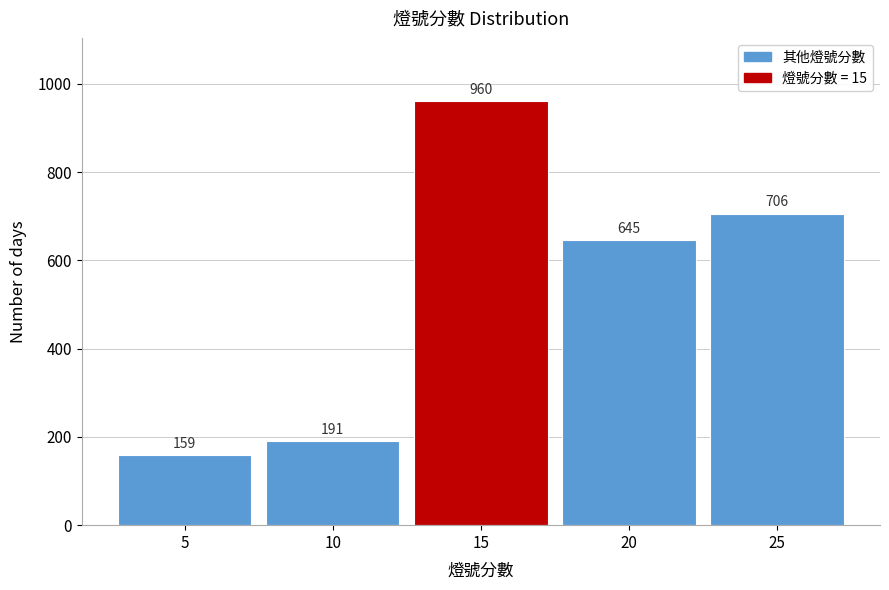

Reading left to right, extract all data points from this chart.

159	191	960	645	706